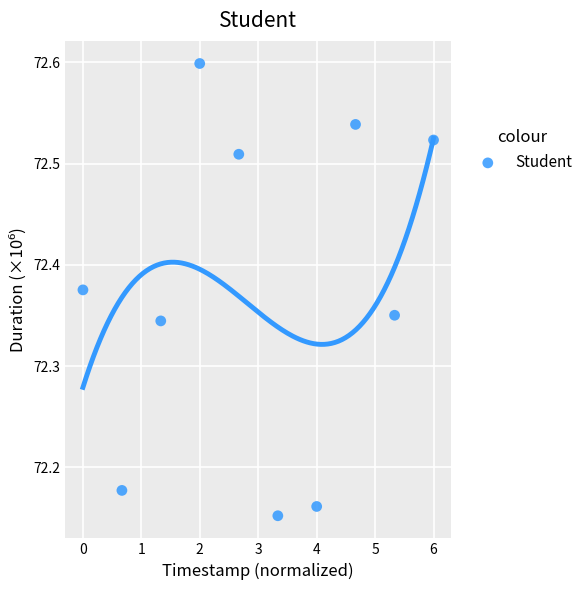

What is the range of X values (max minus min)?

6.0